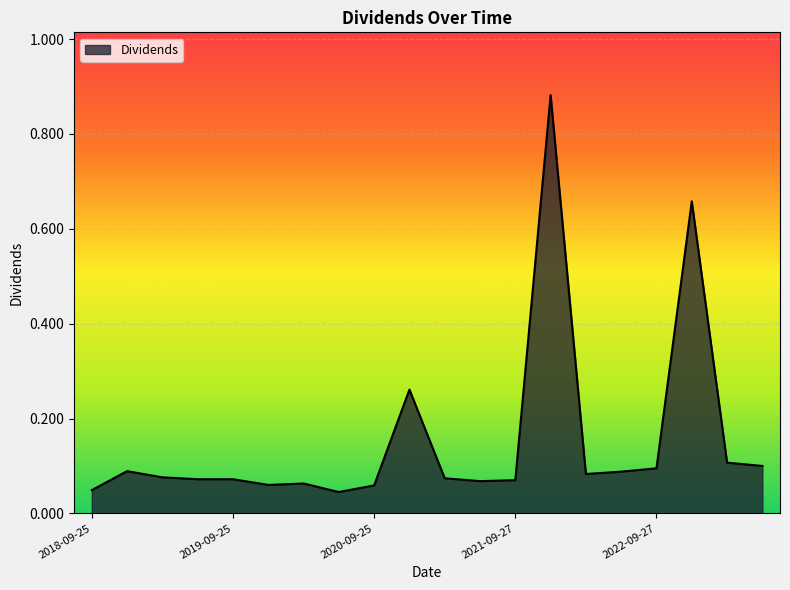

What is the difference between the maximum and minimum values?

0.8